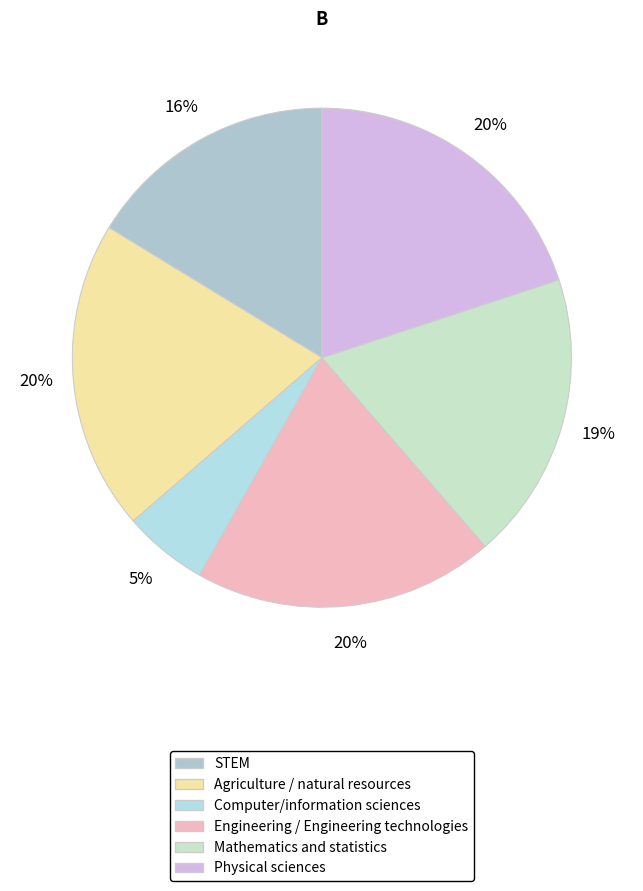

True or false: Mathematics and statistics accounts for 7% of the total.

False